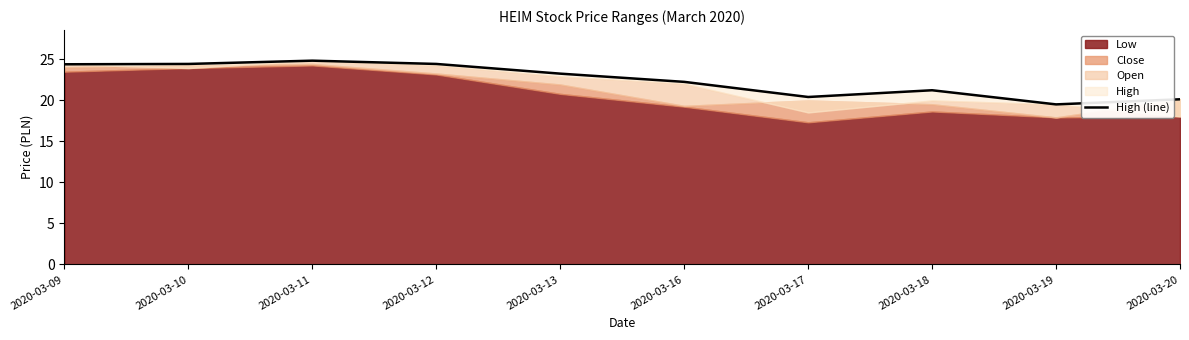

The chart shows a value of 23.2 at 2020-03-13. True or false?

True